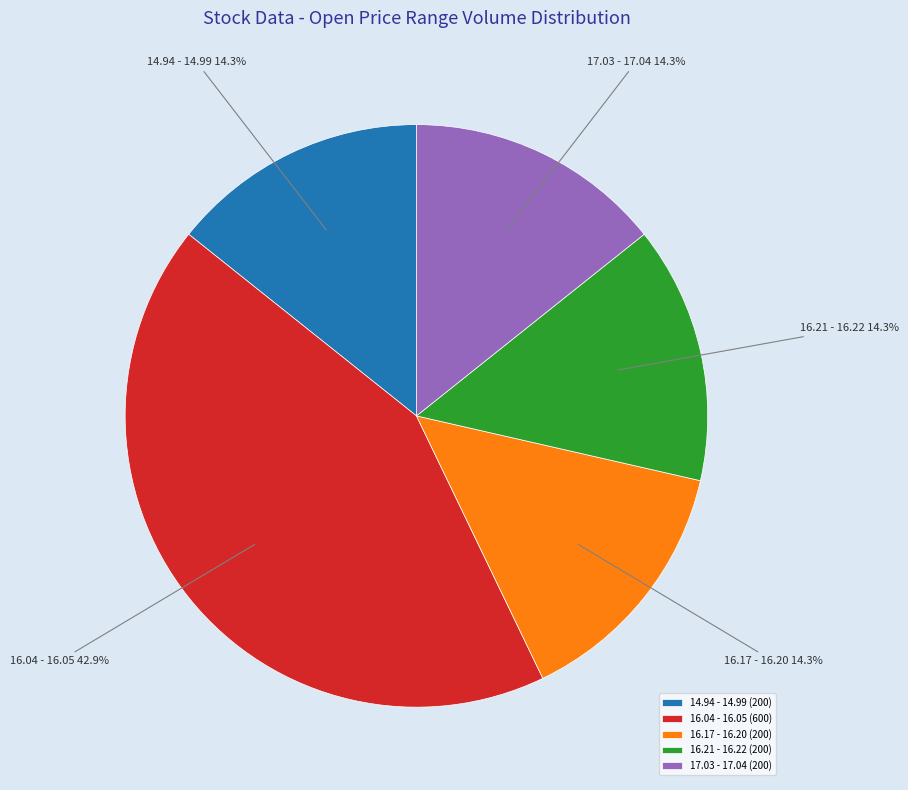

Is there a majority slice in this chart?

No